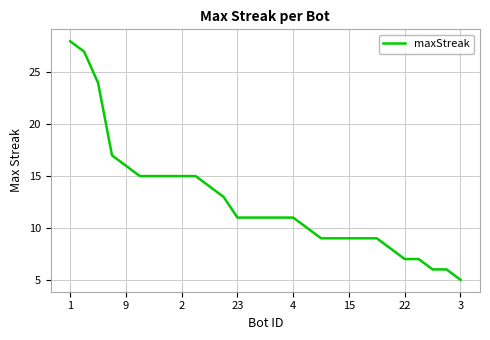

What is the difference between the maximum and minimum values?

23